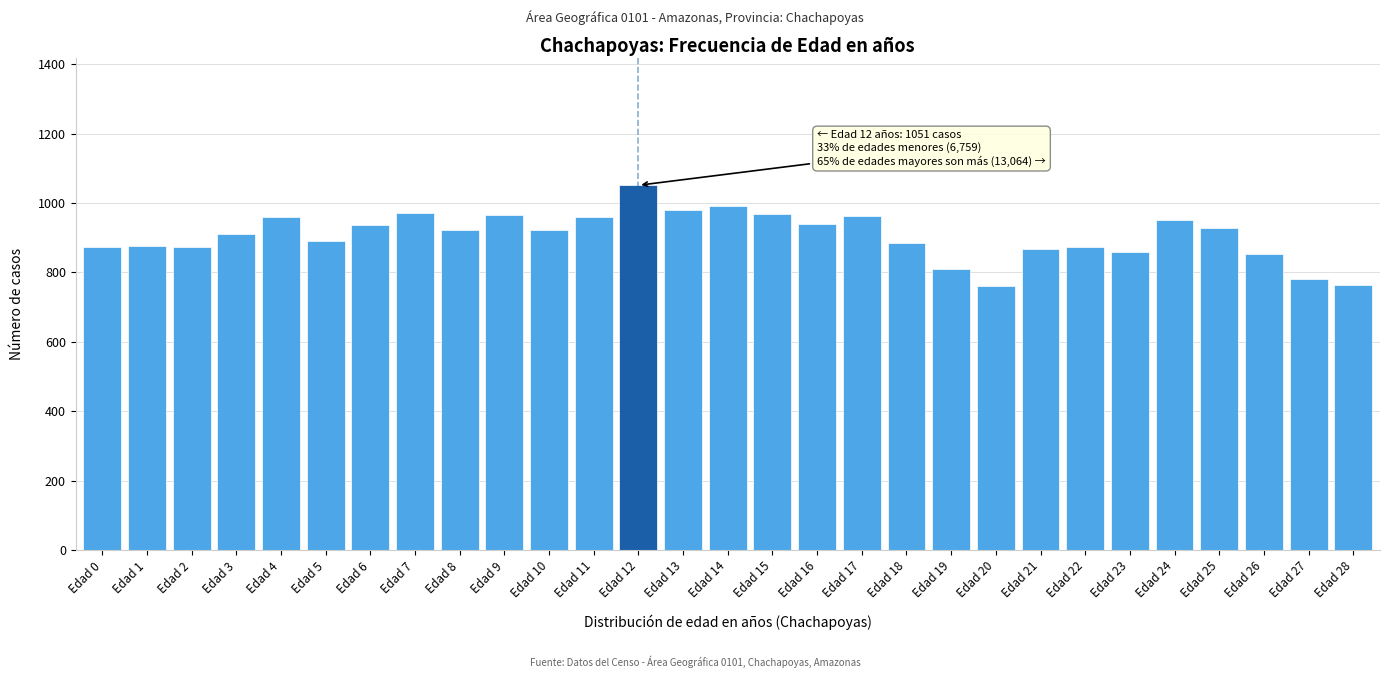

What is the value of the 25th bar from the left?

951